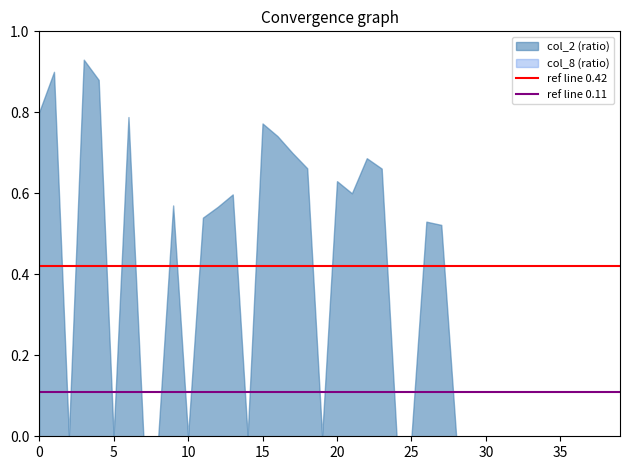

What is the value of the ref line 0.42 point at the 1st from the left?

0.4